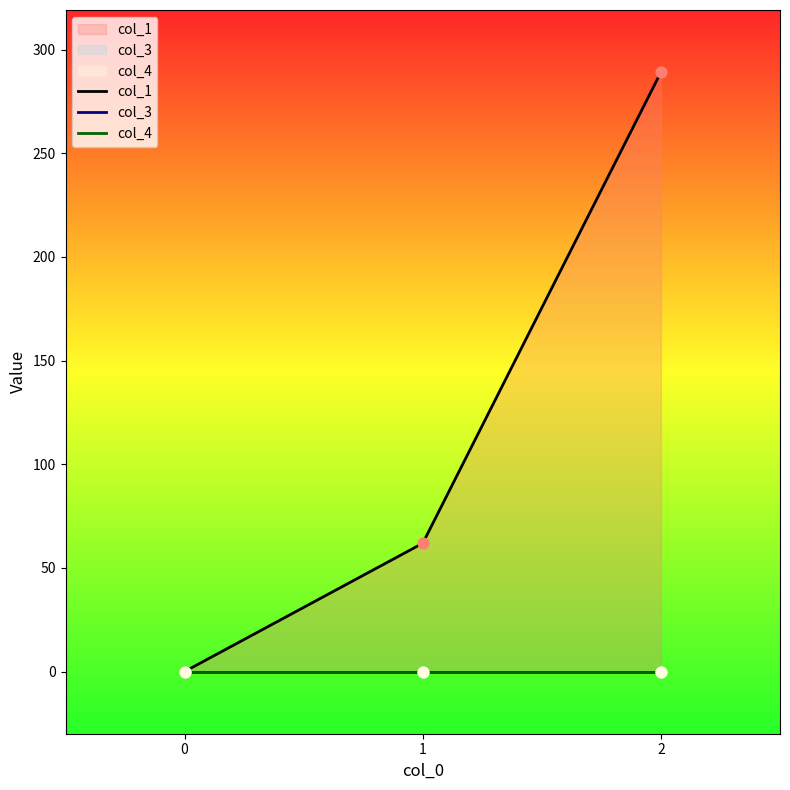

Is the value of col_4 at 0 greater than the value of col_1 at 1?

No